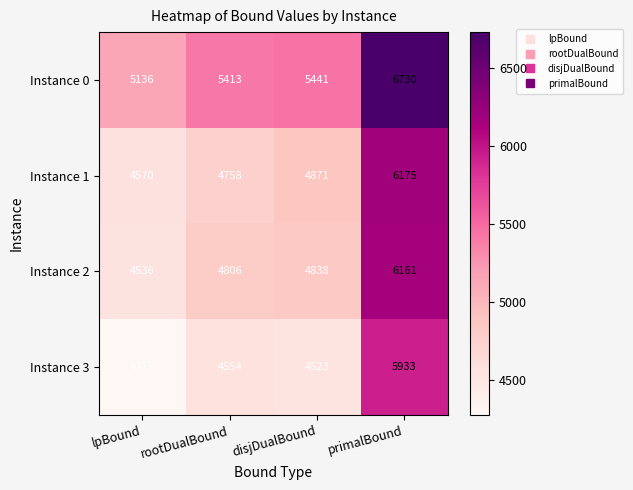

Reading left to right, transcribe all the data shown in this chart.

Instance 0: 5136	5413	5441	6730
Instance 1: 4570	4758	4871	6175
Instance 2: 4536	4806	4838	6161
Instance 3: 4275	4554	4523	5933